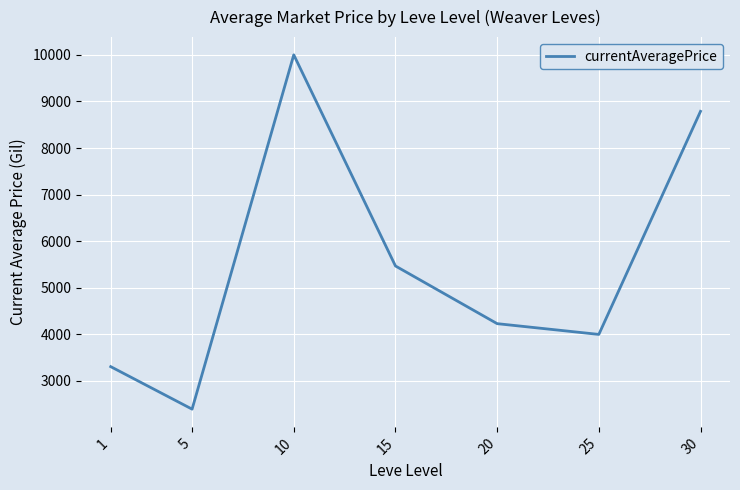

What is the difference between the maximum and minimum values?

7605